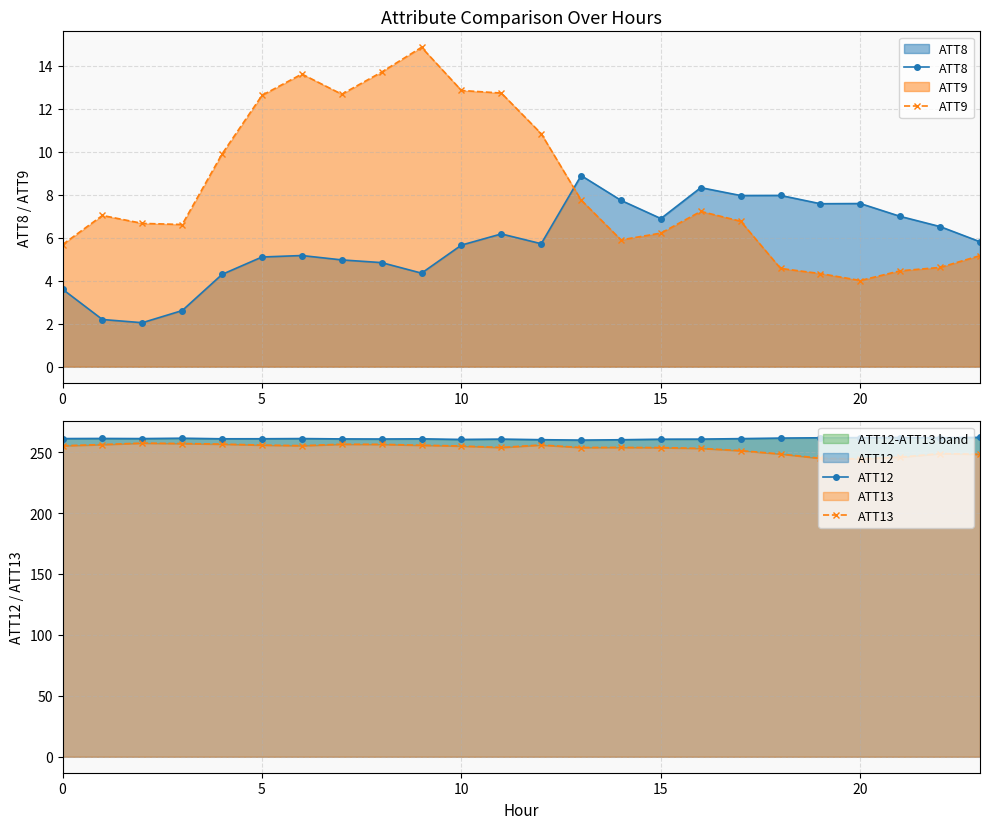

The value of ATT8 at 20 is 13.0. True or false?

False